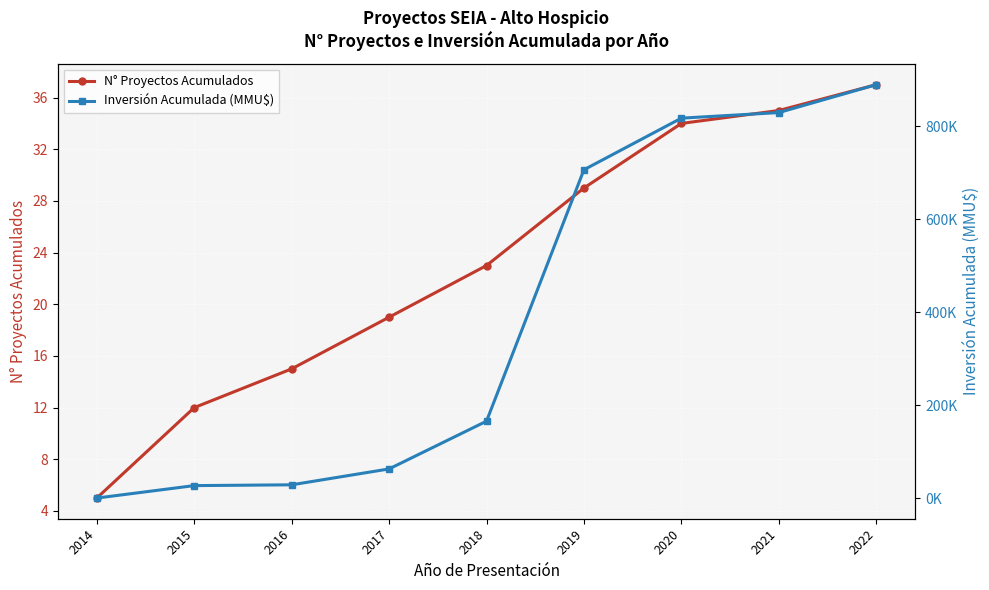

What is the sum of the N° Proyectos Acumulados values at 2016 and 2020?

49